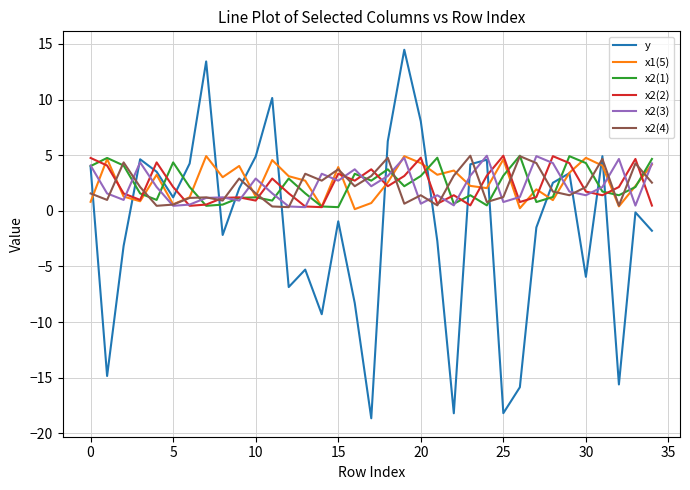

What is the highest value of the x1(5) series?

4.9